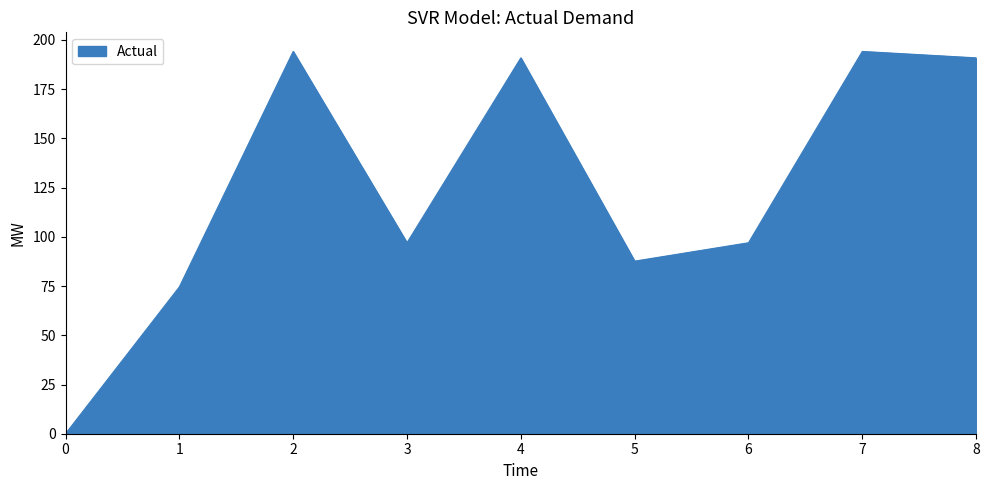

Reading left to right, extract all data points from this chart.

0=0.0	1=74.6	2=194.2	3=97.0	4=190.9	5=87.7	6=97.0	7=194.2	8=190.9